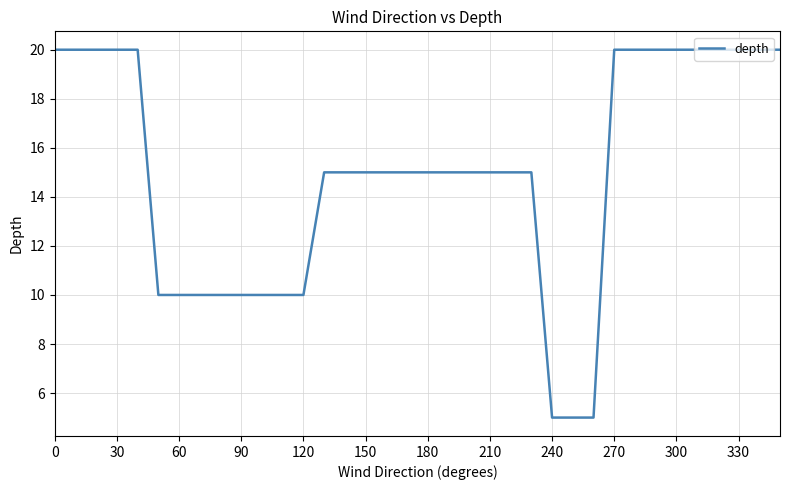

What is the difference between the maximum and minimum values?

15